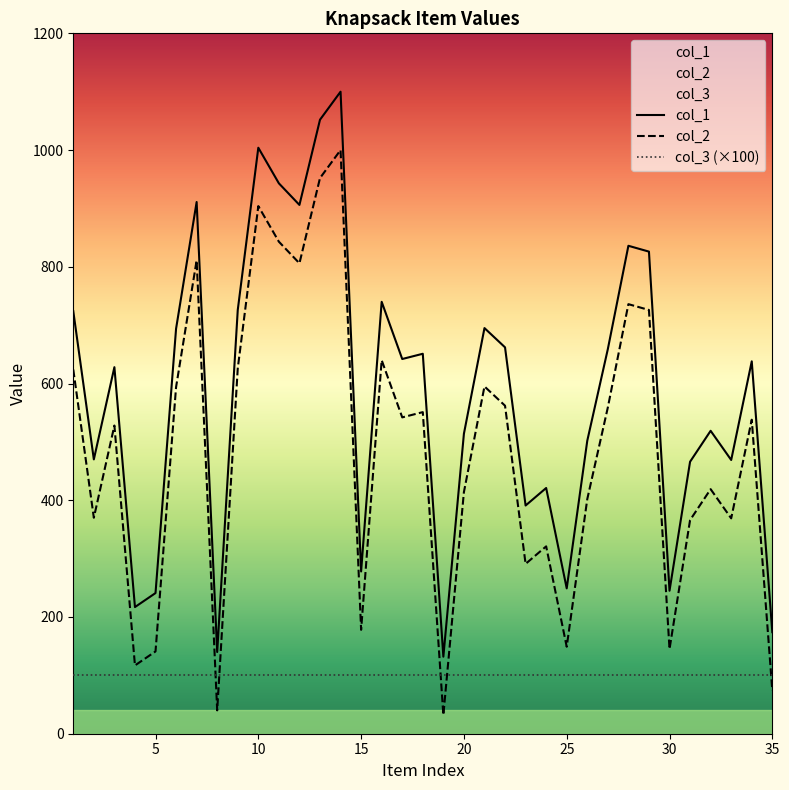

What is the greatest value displayed?

1100